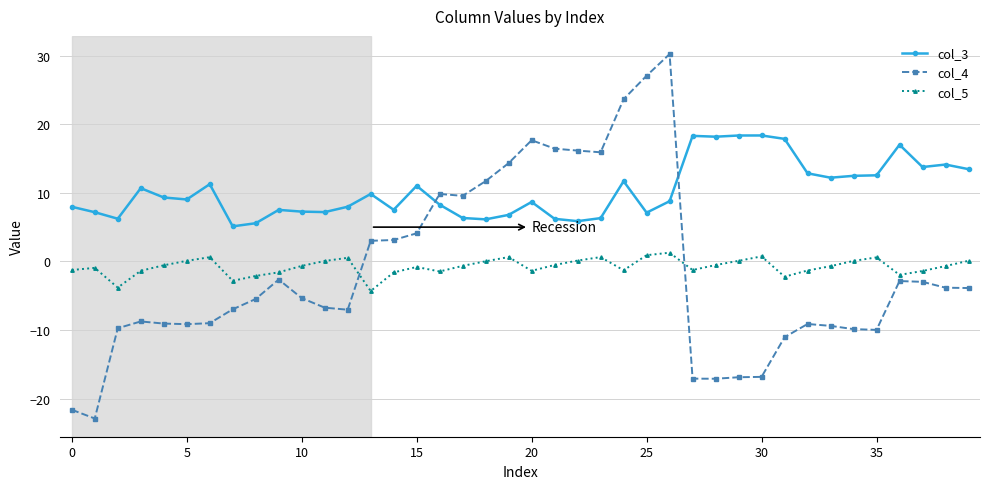

Which series has the largest total across all categories?

col_3